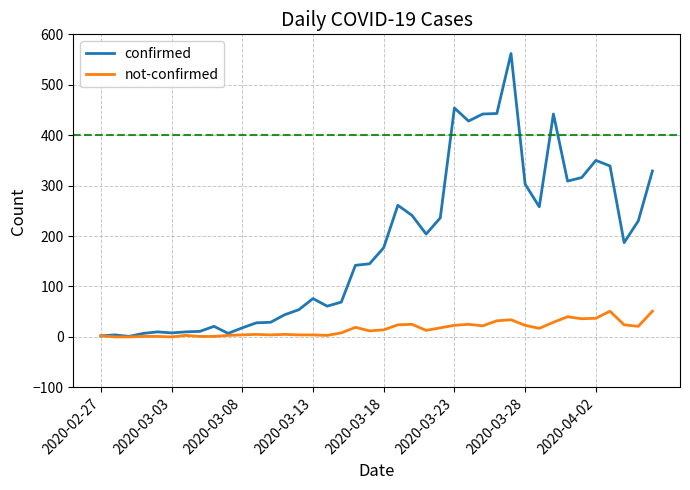

Which series has the largest total across all categories?

confirmed